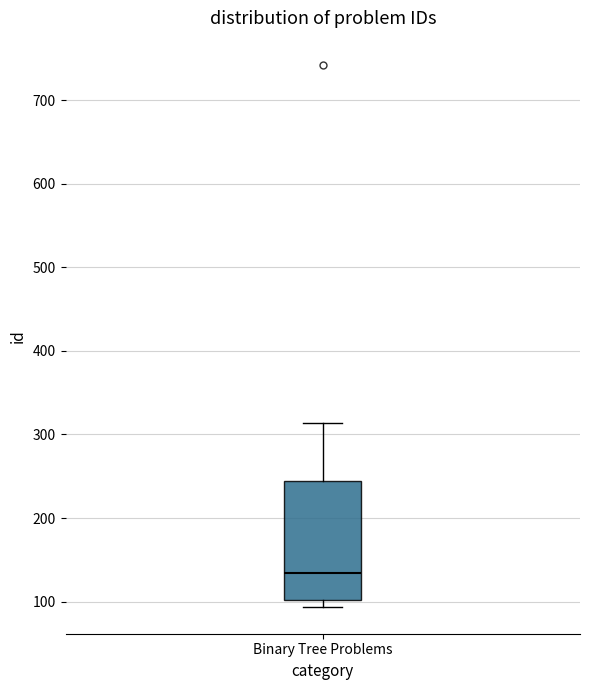

Where does the upper whisker of the box for Binary Tree Problems end on the y-axis? The values are not printed on the chart, so give them approximately, as read against the axis.

310